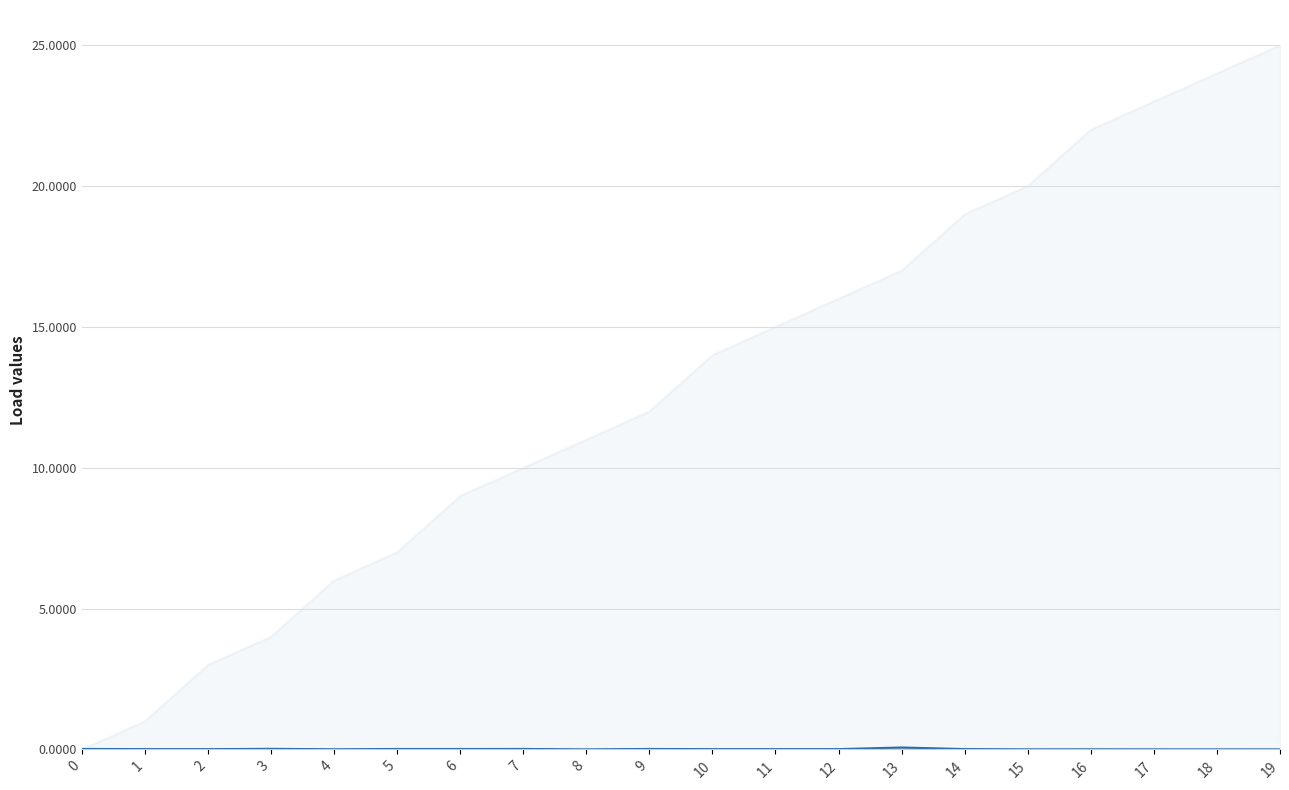

What are all the series names shown in the legend?

p_mw, q_mvar, bus